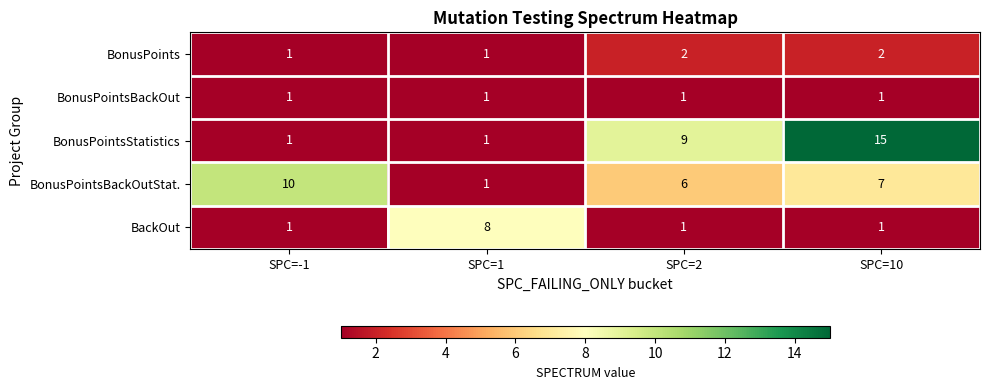

What is the total value across all series at SPC=2?

19